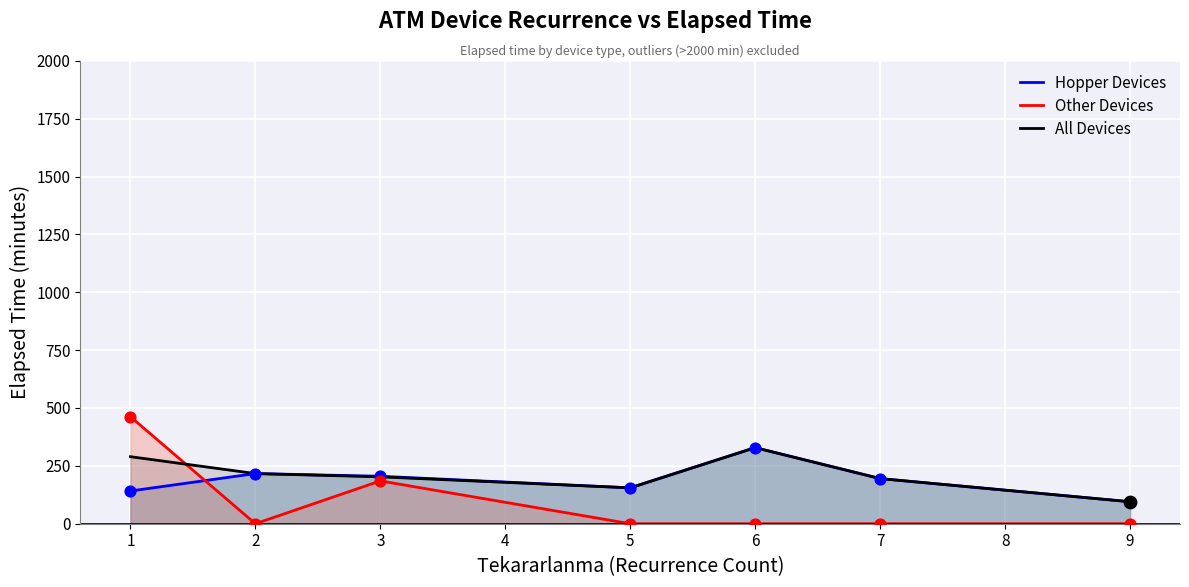

What are all the series names shown in the legend?

Hopper Devices, Other Devices, All Devices